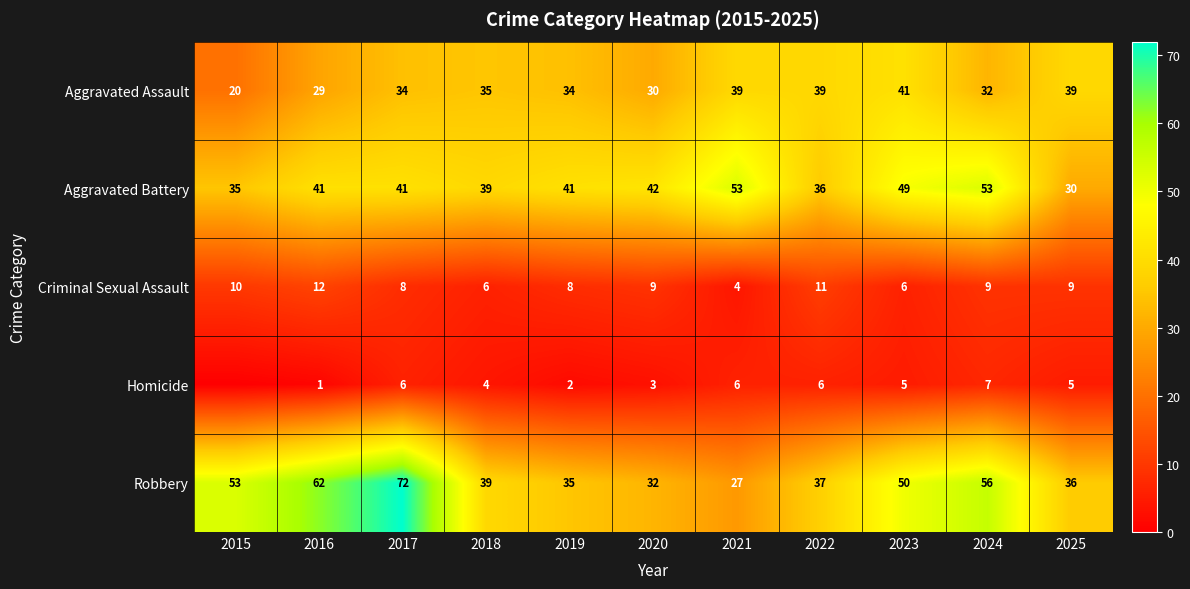

At which category is the sum across all series the highest?

2017